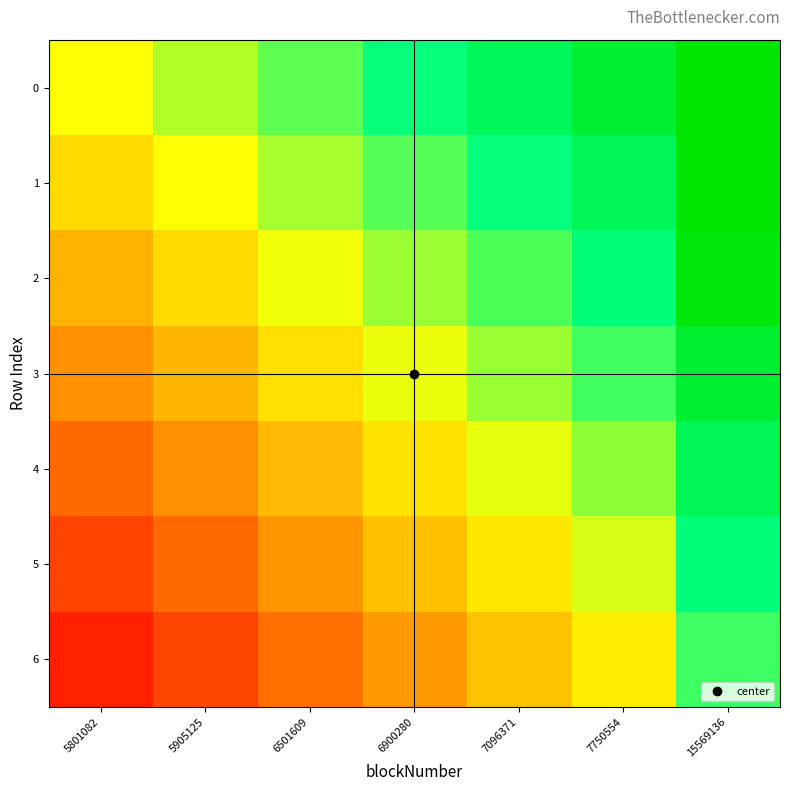

Reading left to right, extract all data points from this chart.

0: 5801082=0.0	5905125=0.1	6501609=0.3	6900280=0.4	7096371=0.5	7750554=0.6	15569136=1.0
1: 5801082=-0.1	5905125=0.0	6501609=0.1	6900280=0.3	7096371=0.4	7750554=0.5	15569136=0.9
2: 5801082=-0.2	5905125=-0.1	6501609=0.0	6900280=0.2	7096371=0.3	7750554=0.4	15569136=0.8
3: 5801082=-0.3	5905125=-0.2	6501609=-0.1	6900280=0.0	7096371=0.2	7750554=0.3	15569136=0.6
4: 5801082=-0.5	5905125=-0.3	6501609=-0.2	6900280=-0.1	7096371=0.0	7750554=0.2	15569136=0.5
5: 5801082=-0.6	5905125=-0.5	6501609=-0.3	6900280=-0.2	7096371=-0.1	7750554=0.1	15569136=0.4
6: 5801082=-0.7	5905125=-0.6	6501609=-0.4	6900280=-0.3	7096371=-0.2	7750554=-0.1	15569136=0.3